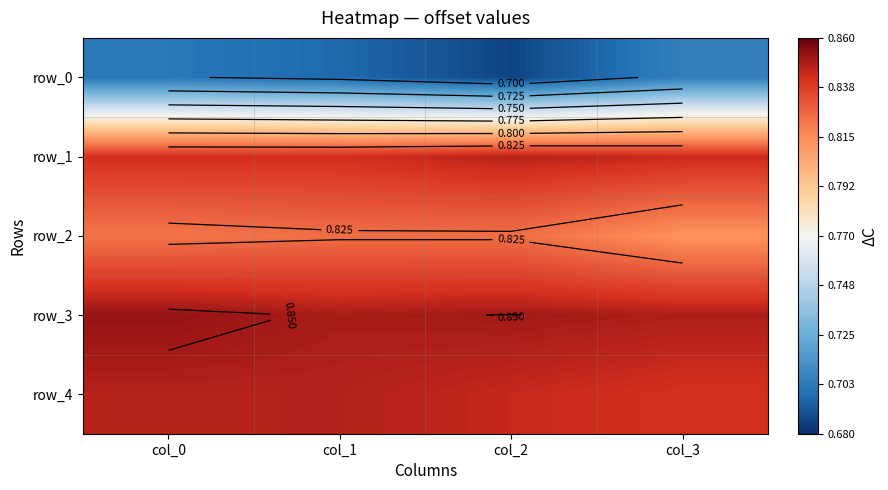

How many row_0 values are between 0 and 1?

4